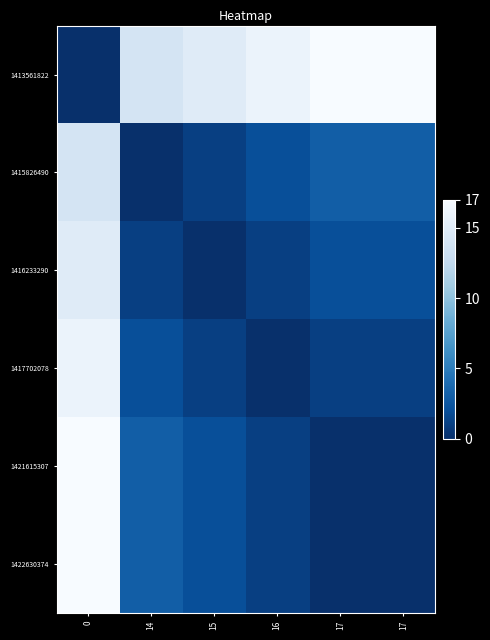

Rank the series by their maximum value, from lowest to highest.

1415826490, 1416233290, 1417702078, 1413561822, 1421615307, 1422630374